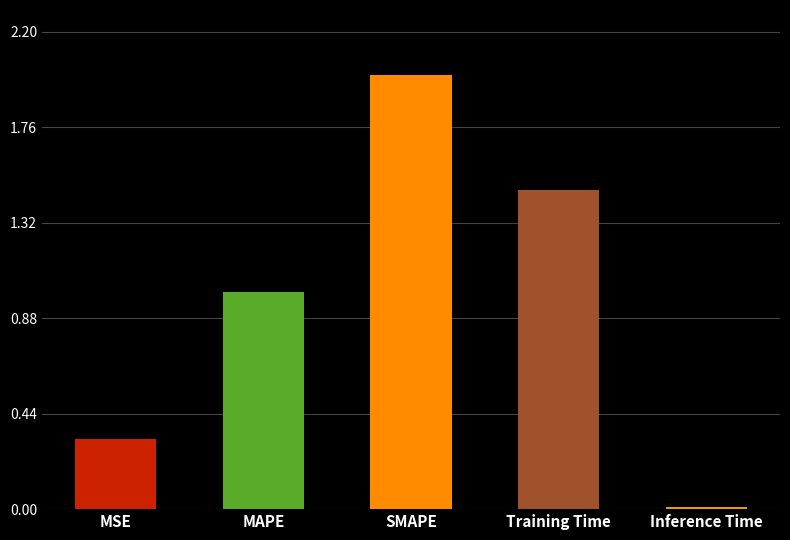

What is the difference between the values at MSE and SMAPE?

1.7